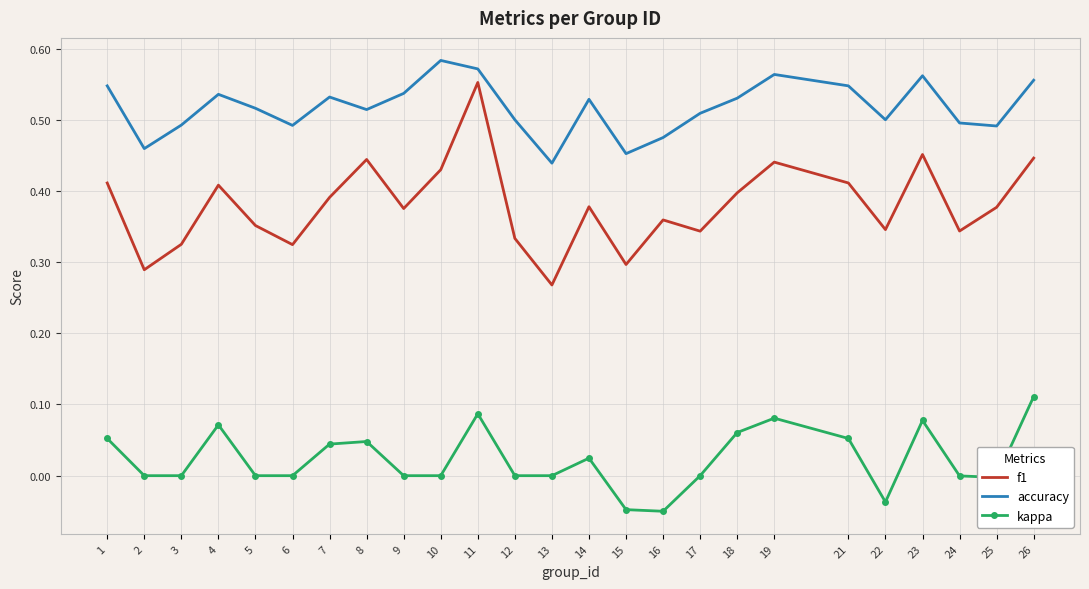

At which label does f1 reach its minimum?

13